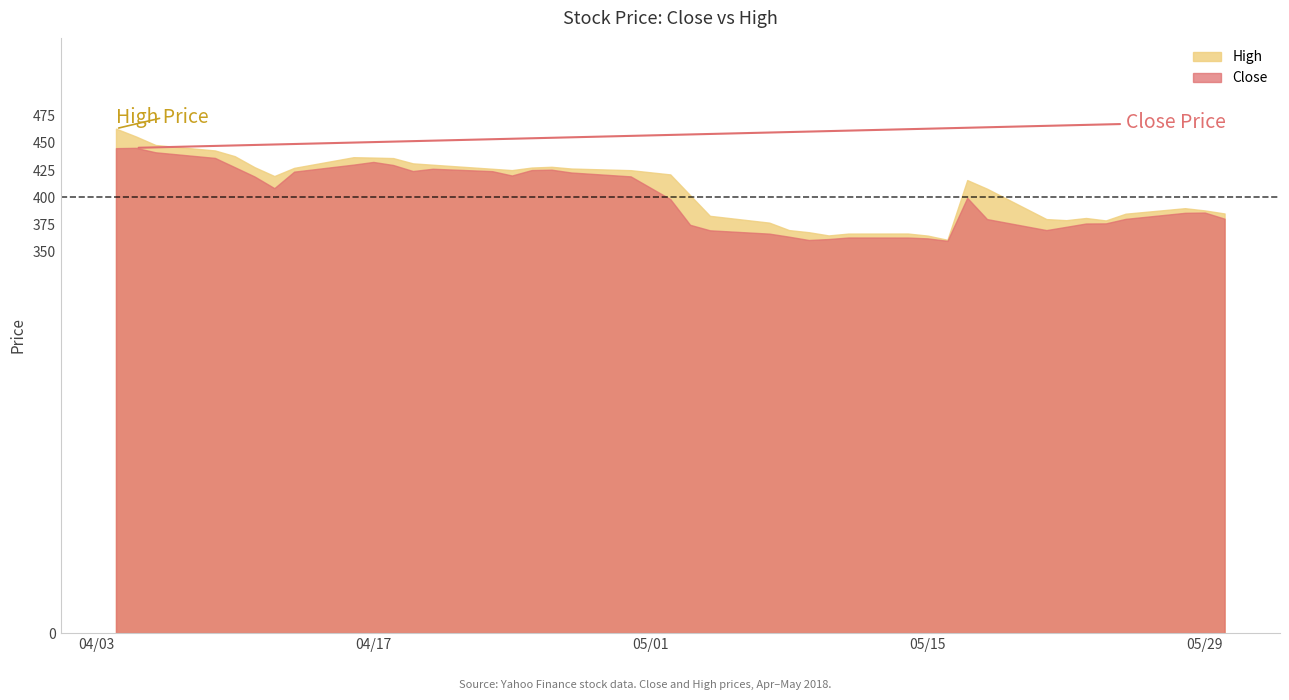

What is the approximate value of Close at 2018-05-15?

362.3